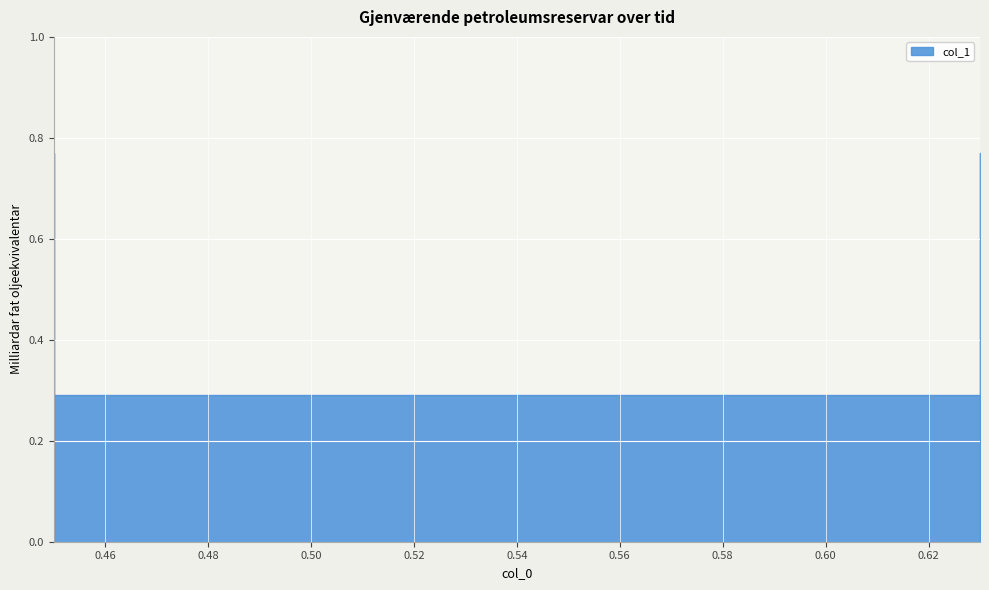

Rank the categories by value from highest to lowest.

0.45, 0.63, 0.45, 0.63